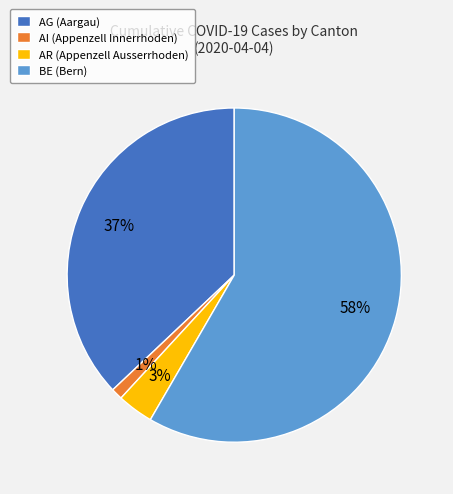

How many slices are in this pie chart?

4